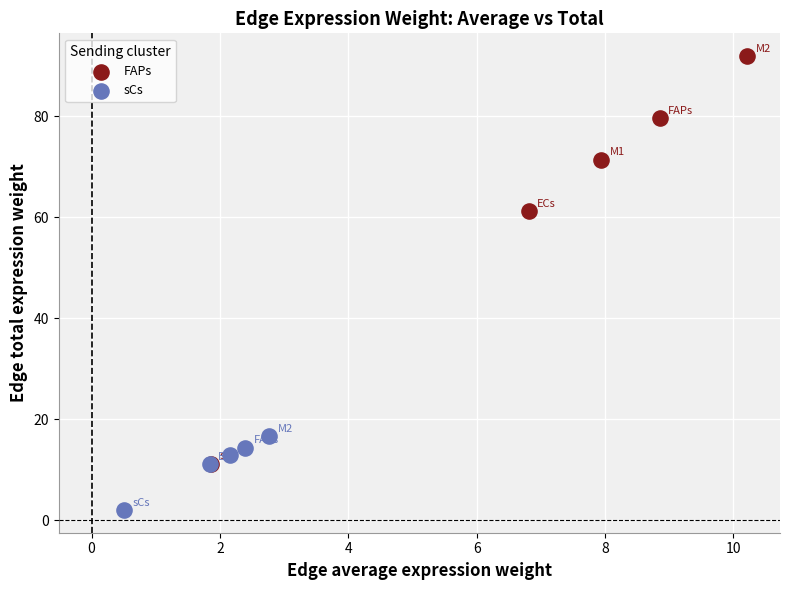

What are all the series names shown in the legend?

FAPs, sCs